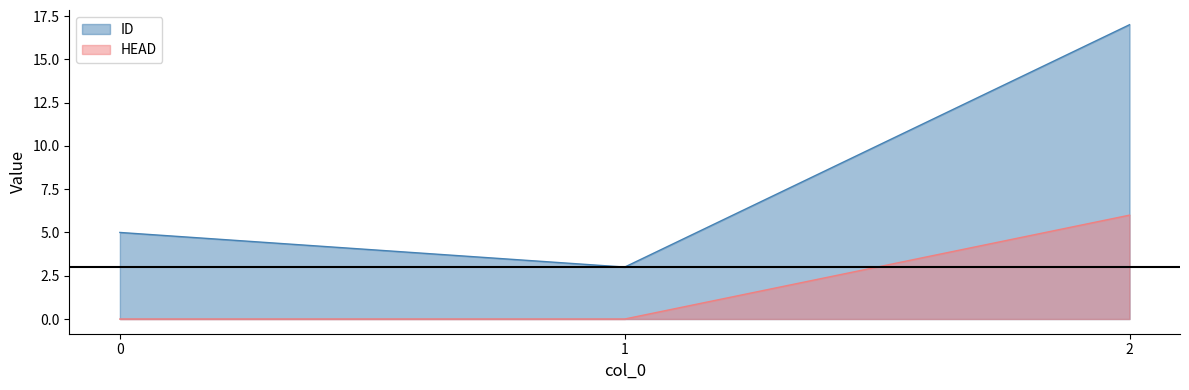

How many lines are shown in the chart?

2